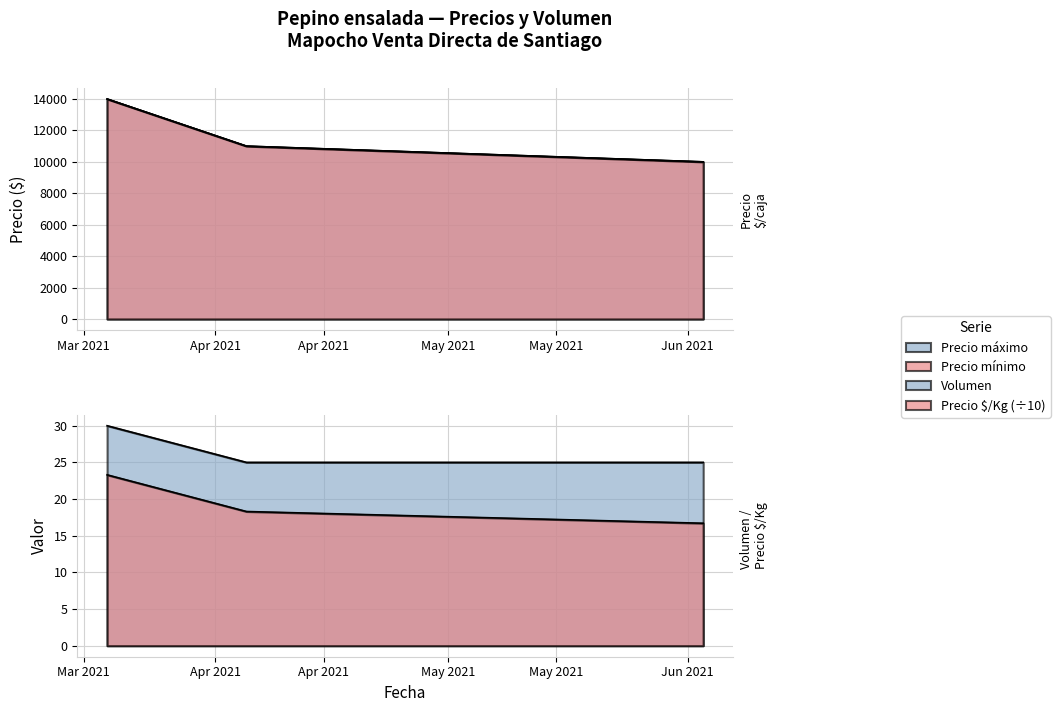

What is the sum of all Precio mínimo values?

35000.0